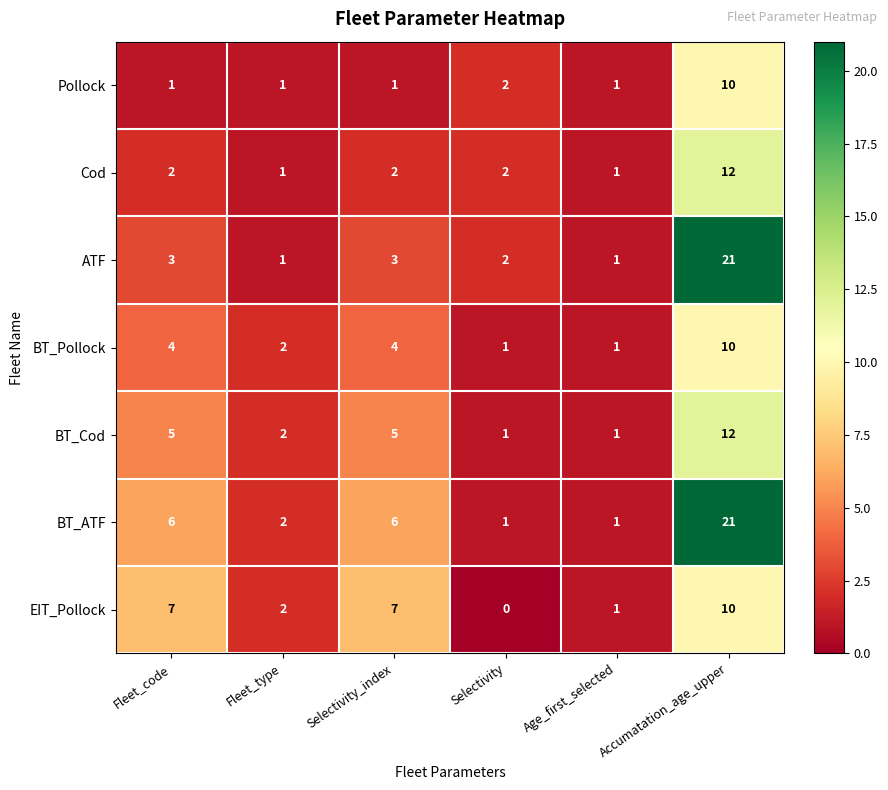

What is the total value across all series at Selectivity?

9